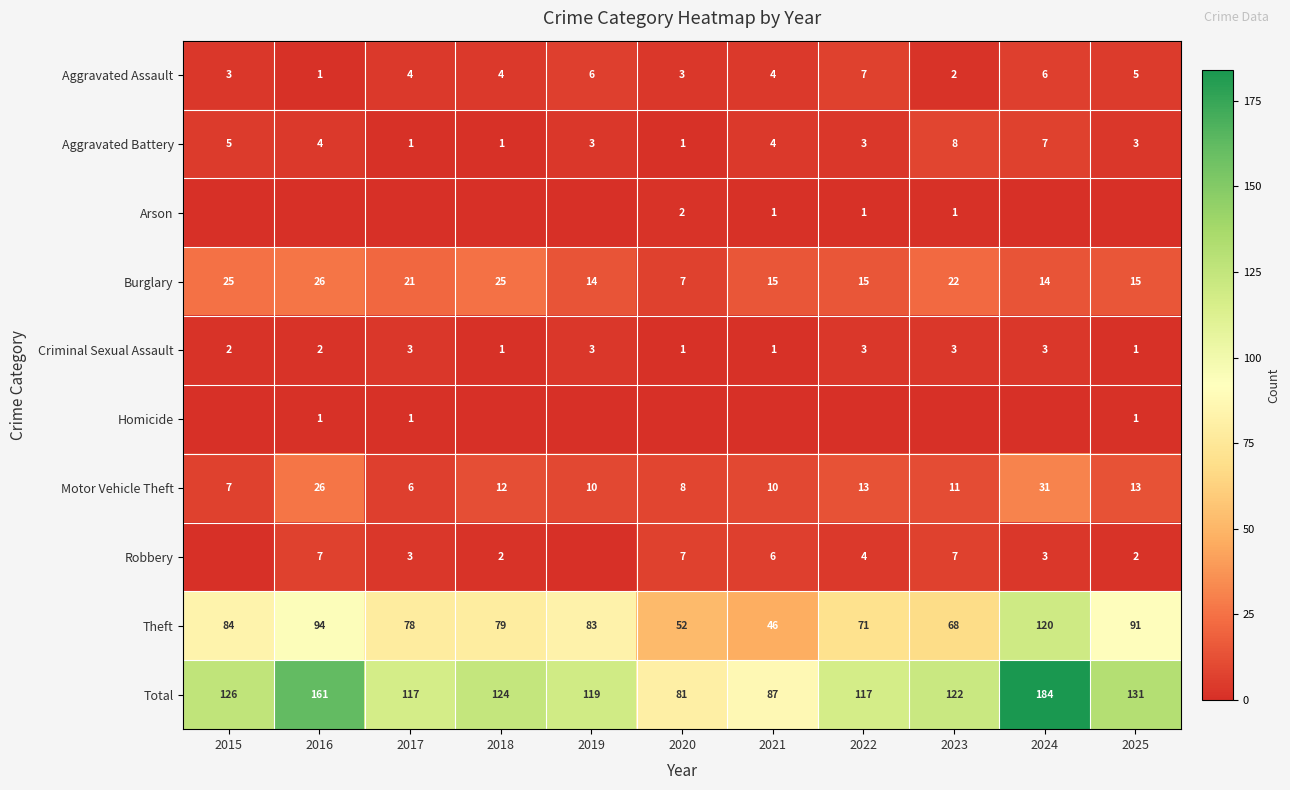

Is the value of Total at 2024 greater than the value of Burglary at 2017?

Yes